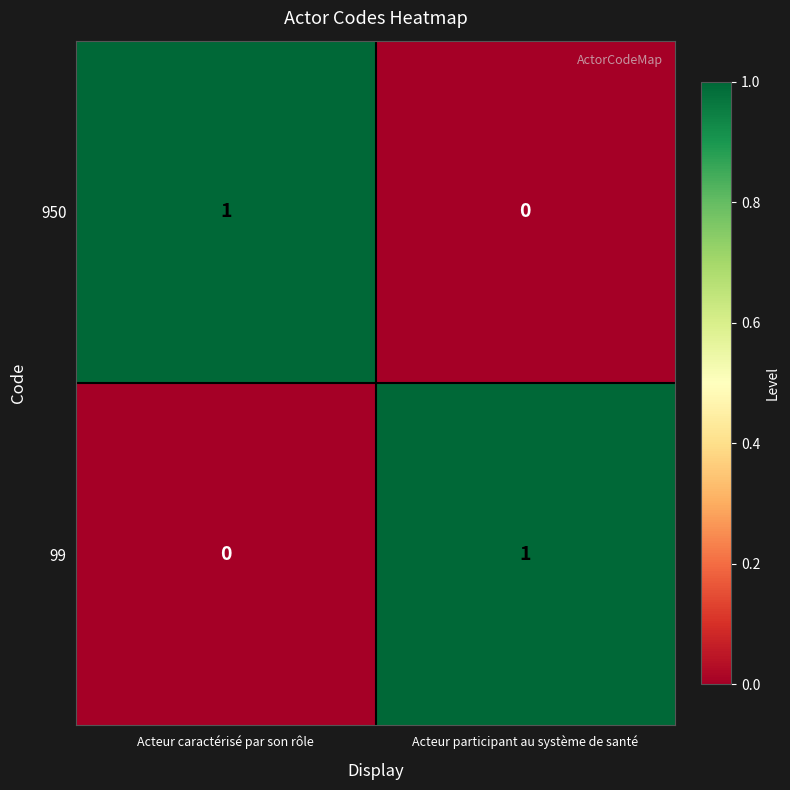

Is it true that 950 equals 2 at Acteur caractérisé par son rôle?

False